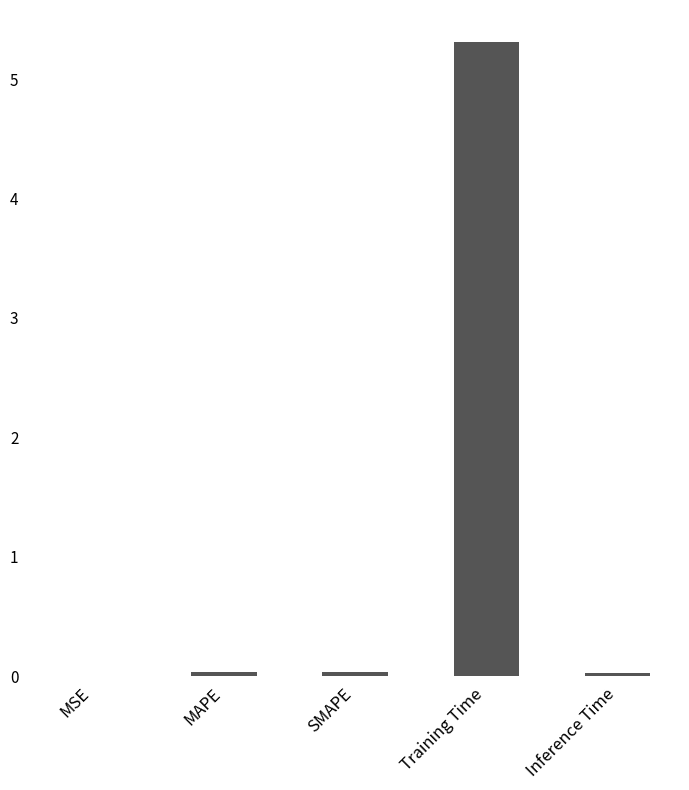

Is it true that the value at SMAPE is 0.0?

True